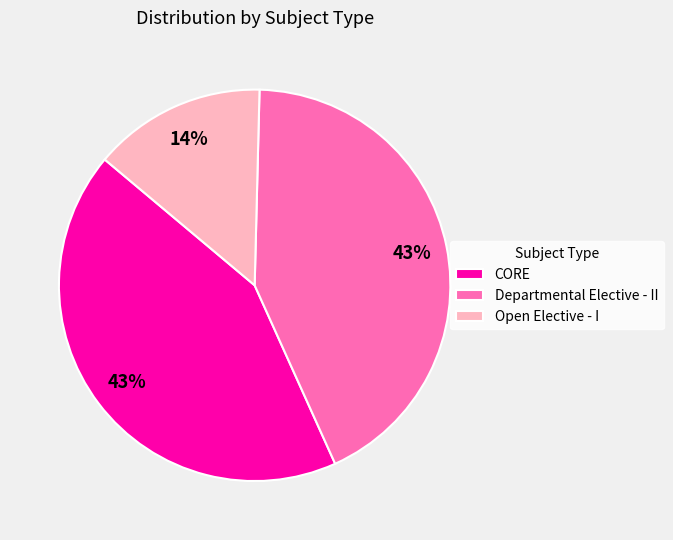

What is the smallest slice in the pie chart?

Open Elective - I